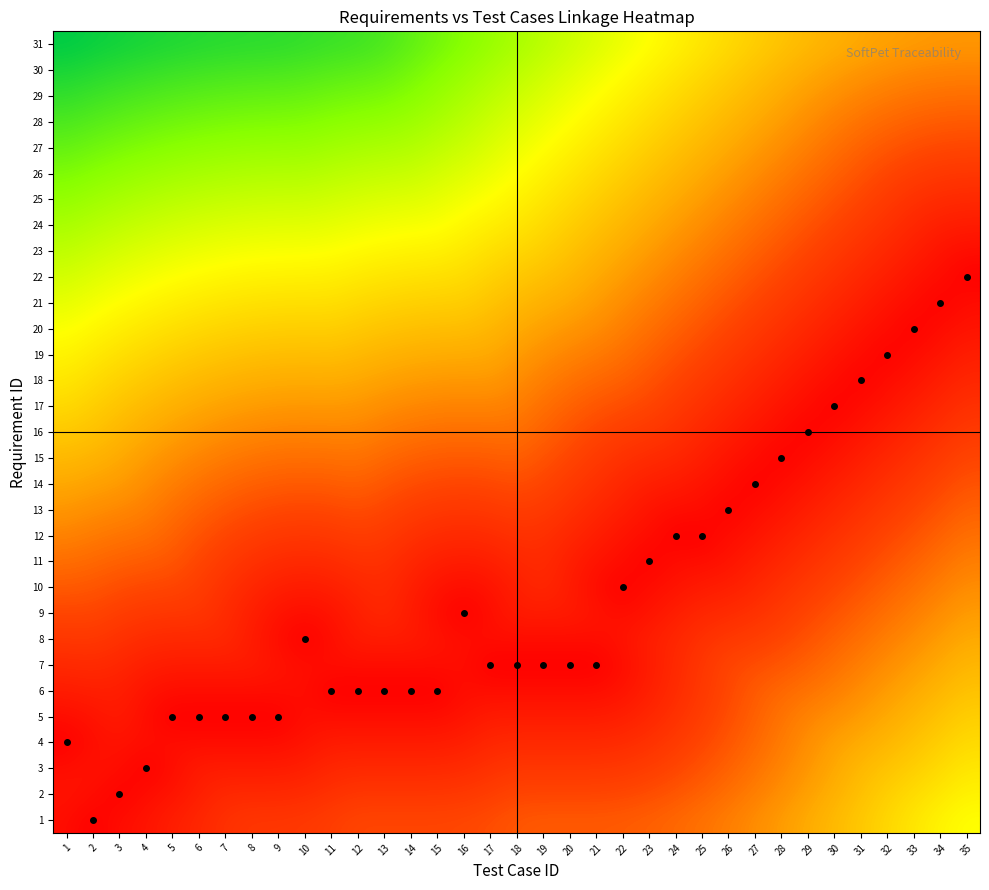

Count the number of data series in this chart.

31